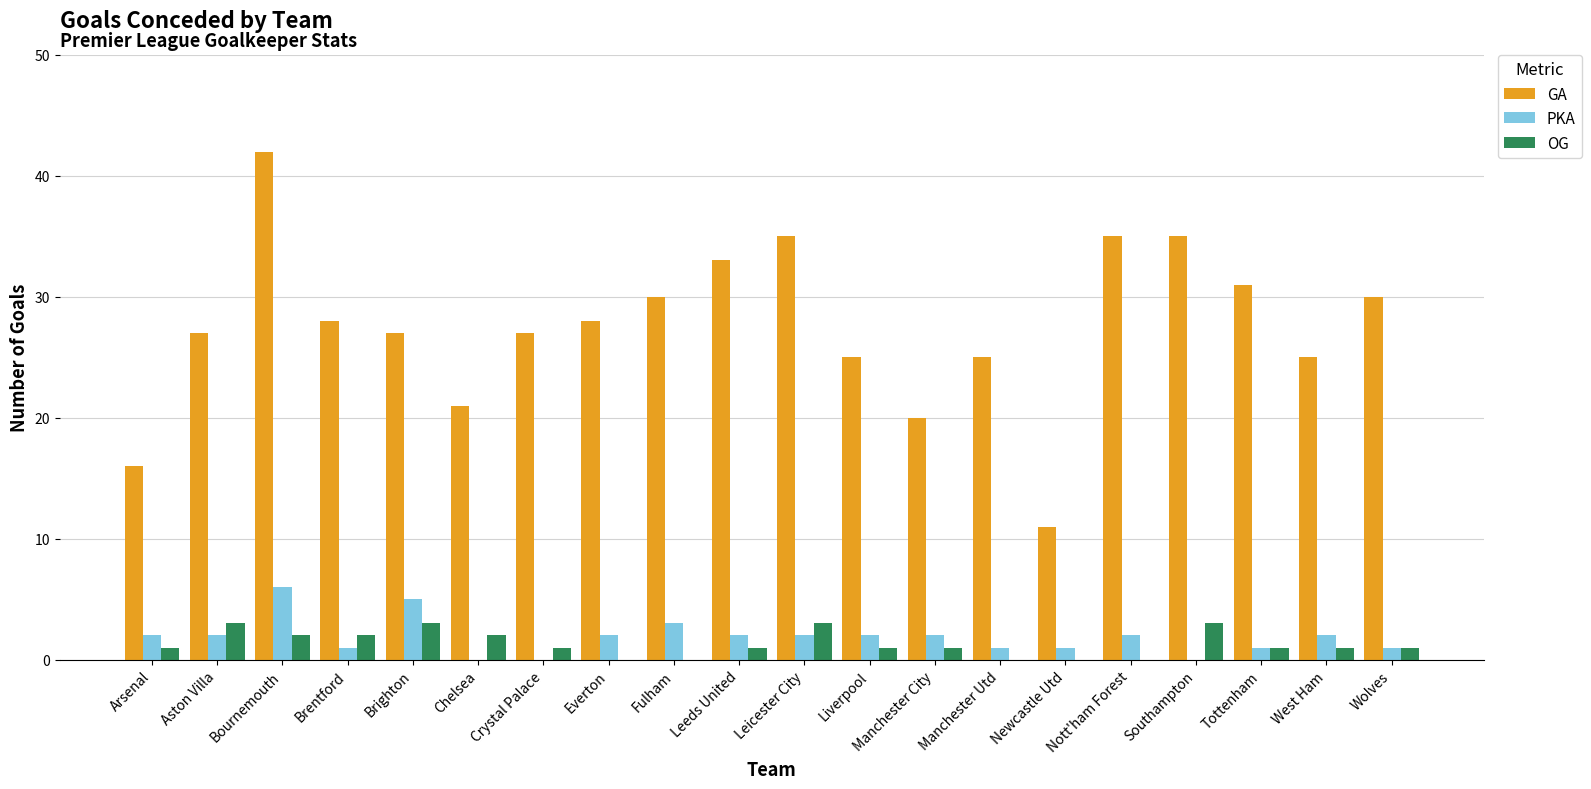

True or false: PKA has a value of 3 at Chelsea.

False